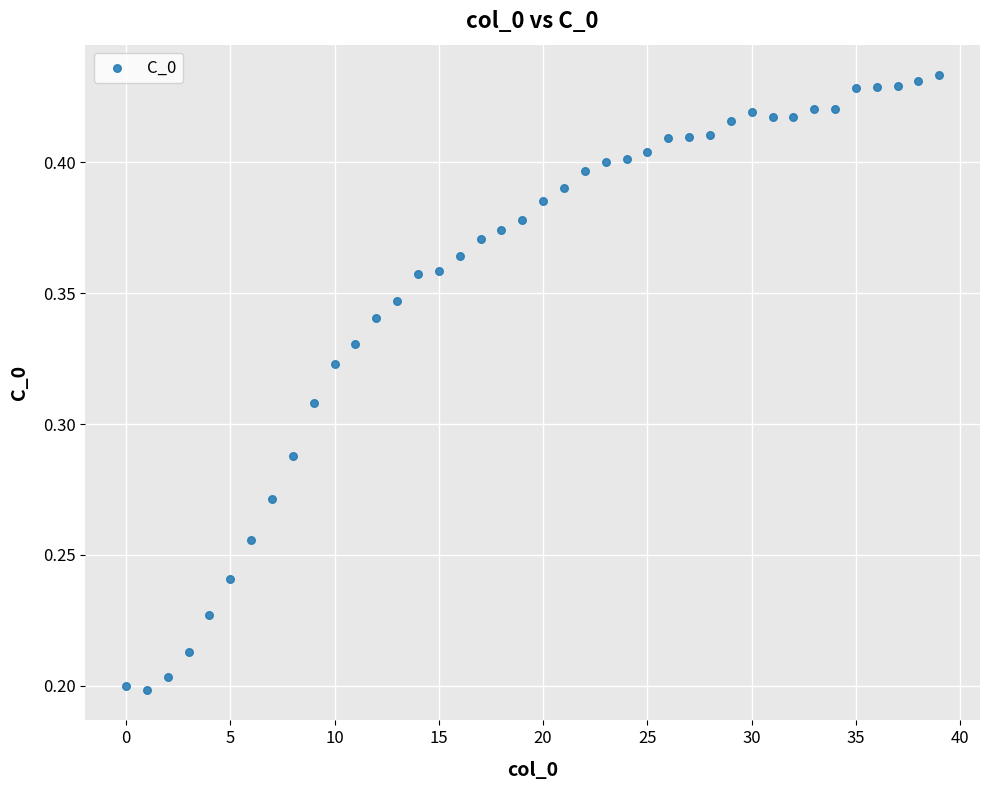

How many points are shown in the scatter plot?

40